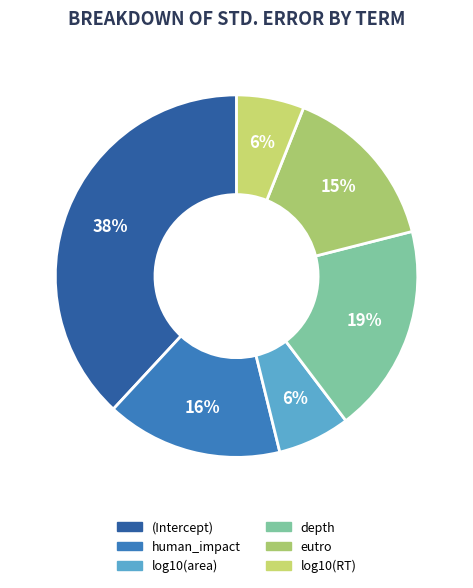

To the nearest percent, what percentage of the pie is (Intercept)?

38%